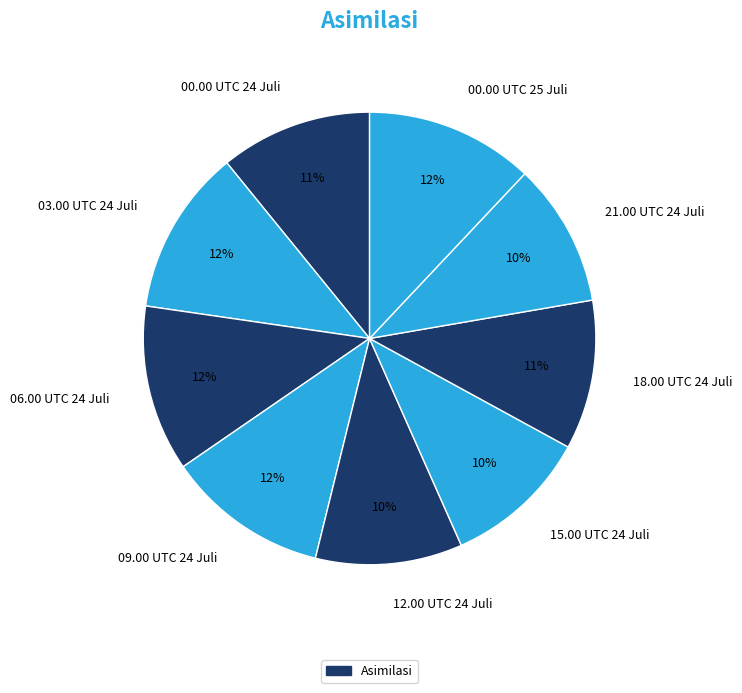

Which has a higher value, 09.00 UTC 24 Juli or 18.00 UTC 24 Juli?

09.00 UTC 24 Juli